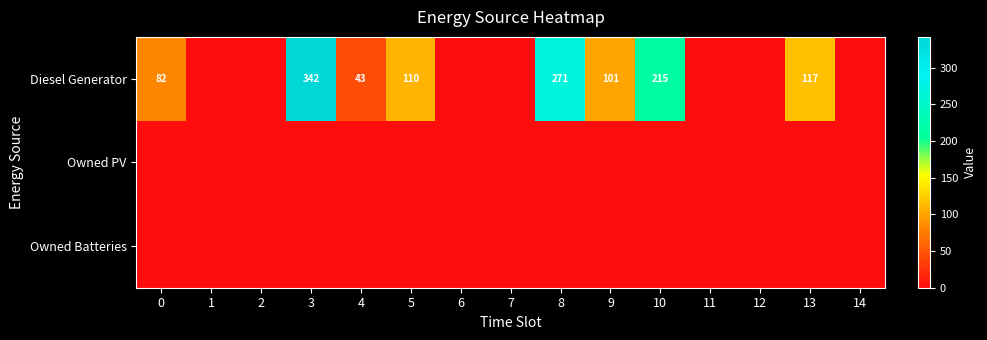

Count the number of categories in the chart.

15